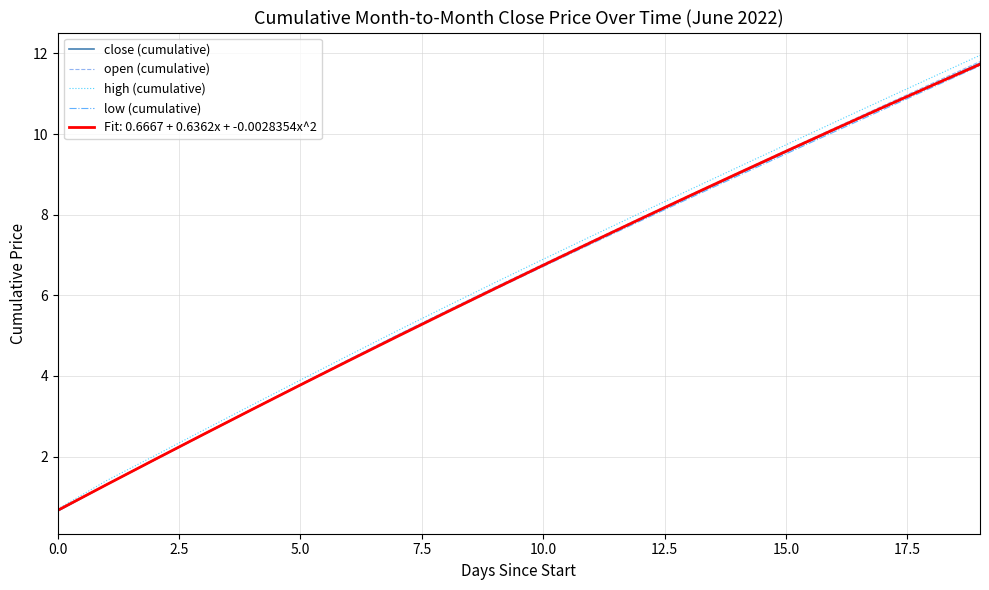

What is the highest value of the low (cumulative) series?

11.7